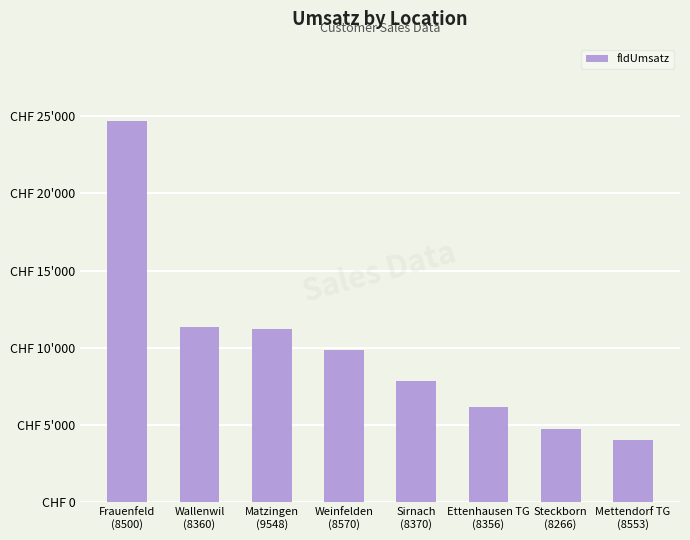

What is the change in value from Weinfelden
(8570) to Ettenhausen TG
(8356)?

-3742